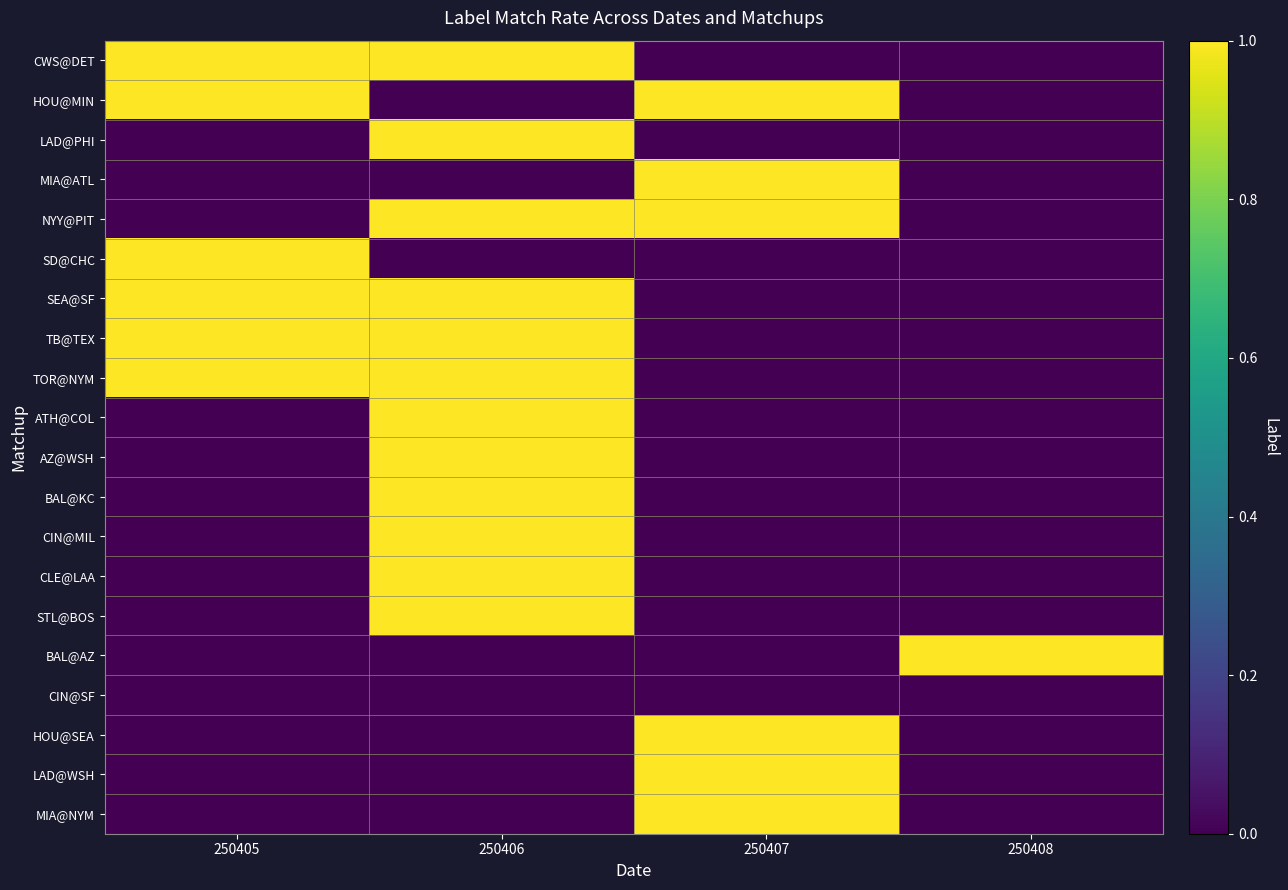

What is the difference between the highest and lowest values at 250407?

1